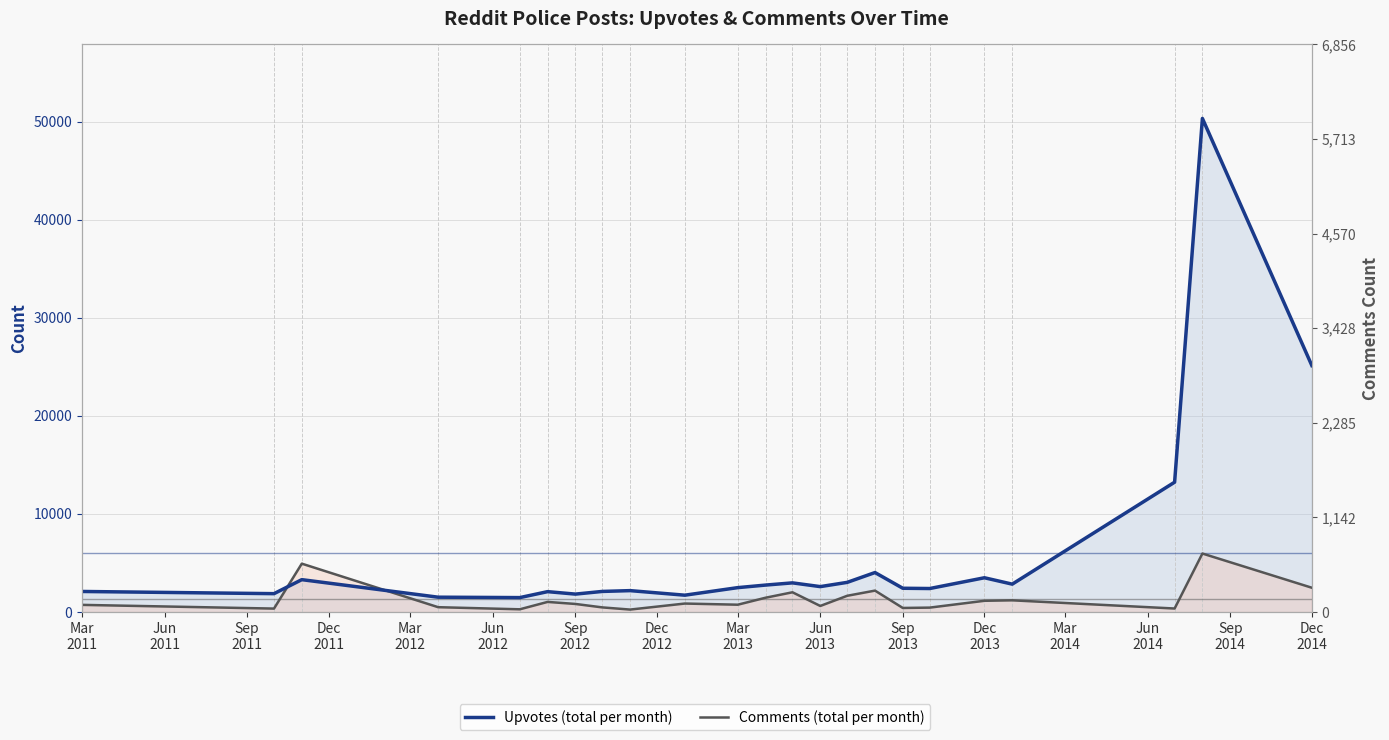

Reading left to right, list all the values displayed in this chart.

Upvotes (total per month): 2096	1872	3300	1512	1470	2077	1827	2099	2181	1716	2487	2747	2972	2590	3023	4025	2422	2395	3493	2842	13235	50318	25125
Comments (total per month): 729	350	4931	493	277	1030	823	471	250	864	746	1457	2012	618	1655	2183	414	449	1145	1193	357	5962	2476